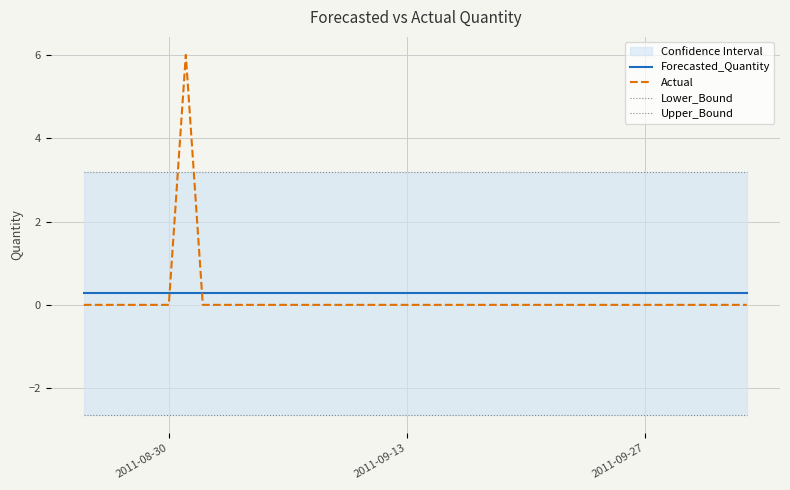

True or false: Forecasted_Quantity and Actual intersect in this chart.

True